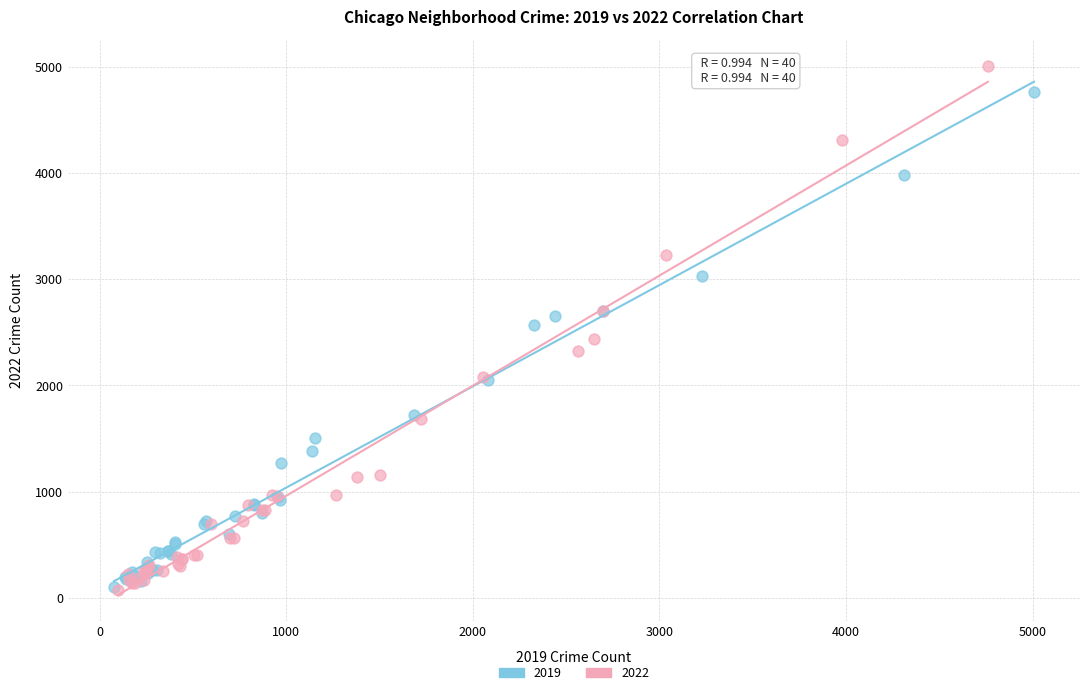

Which series has the largest Y range (max minus min)?

2022